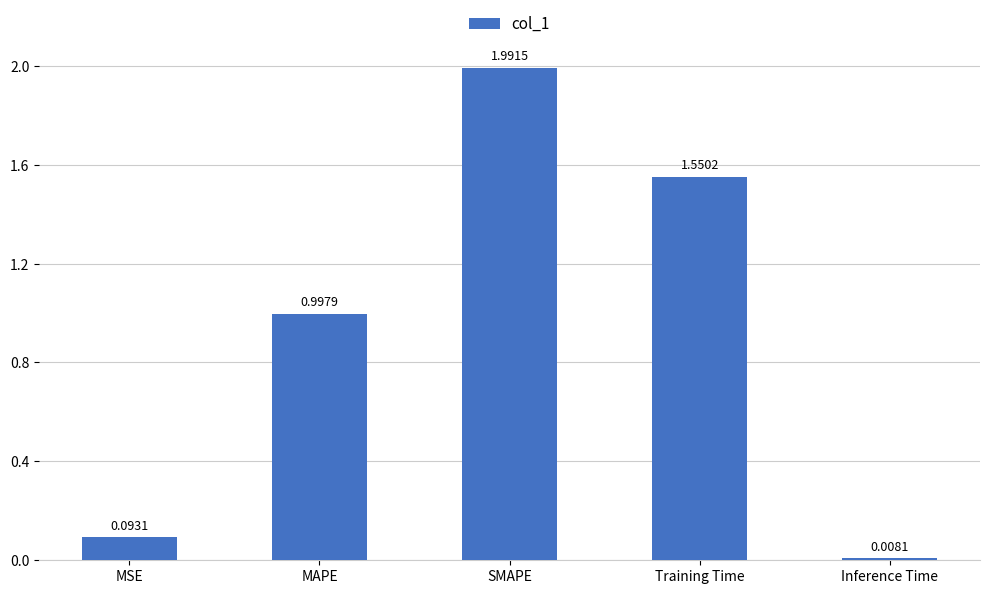

At which label is the value closest to 0?

Inference Time